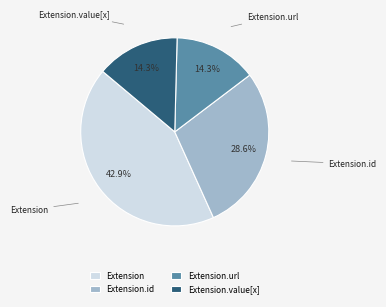

To the nearest percent, what is the difference between the Extension and Extension.url slice percentages?

29%